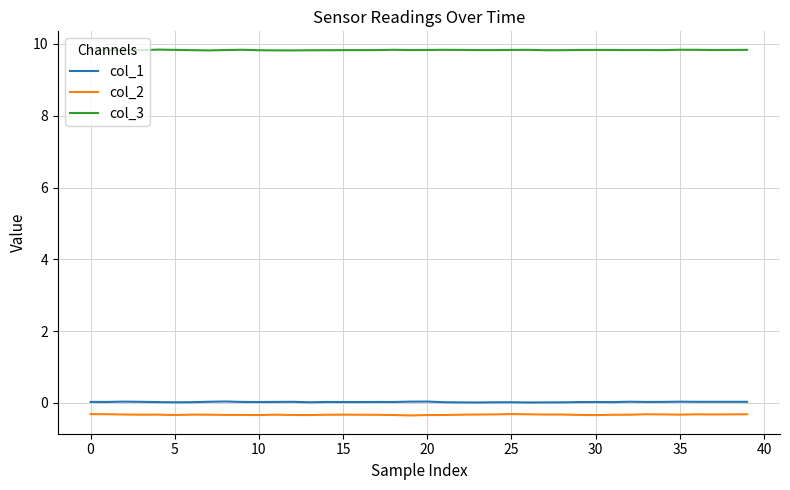

True or false: col_1 and col_2 intersect in this chart.

False